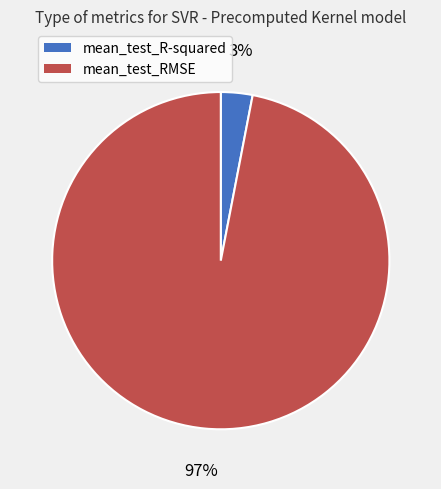

Which slice represents more than half of the pie?

mean_test_RMSE